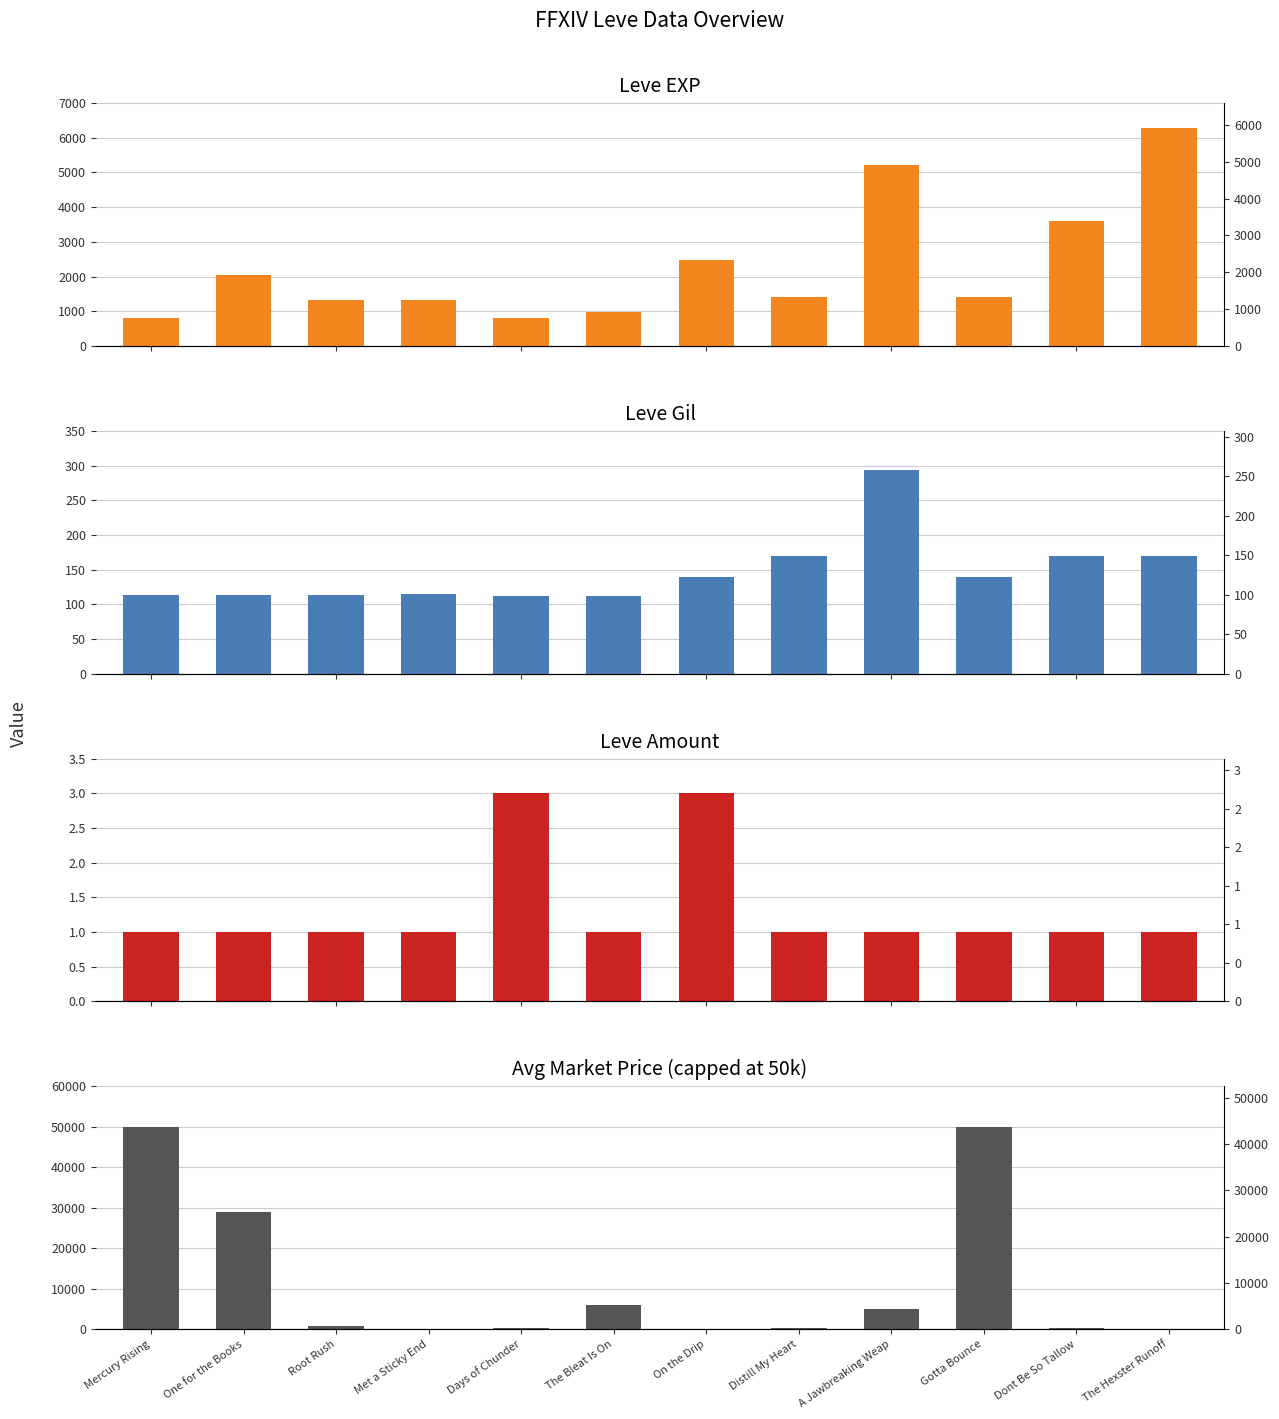

At which category is the sum across all series the highest?

Gotta Bounce